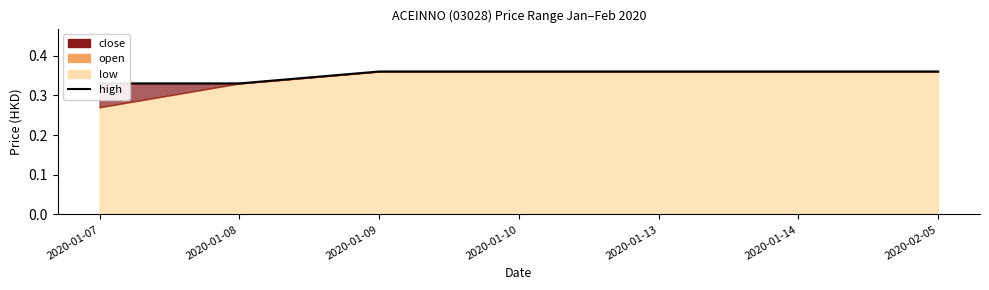

At which category does the chart reach its minimum across all series?

2020-01-07